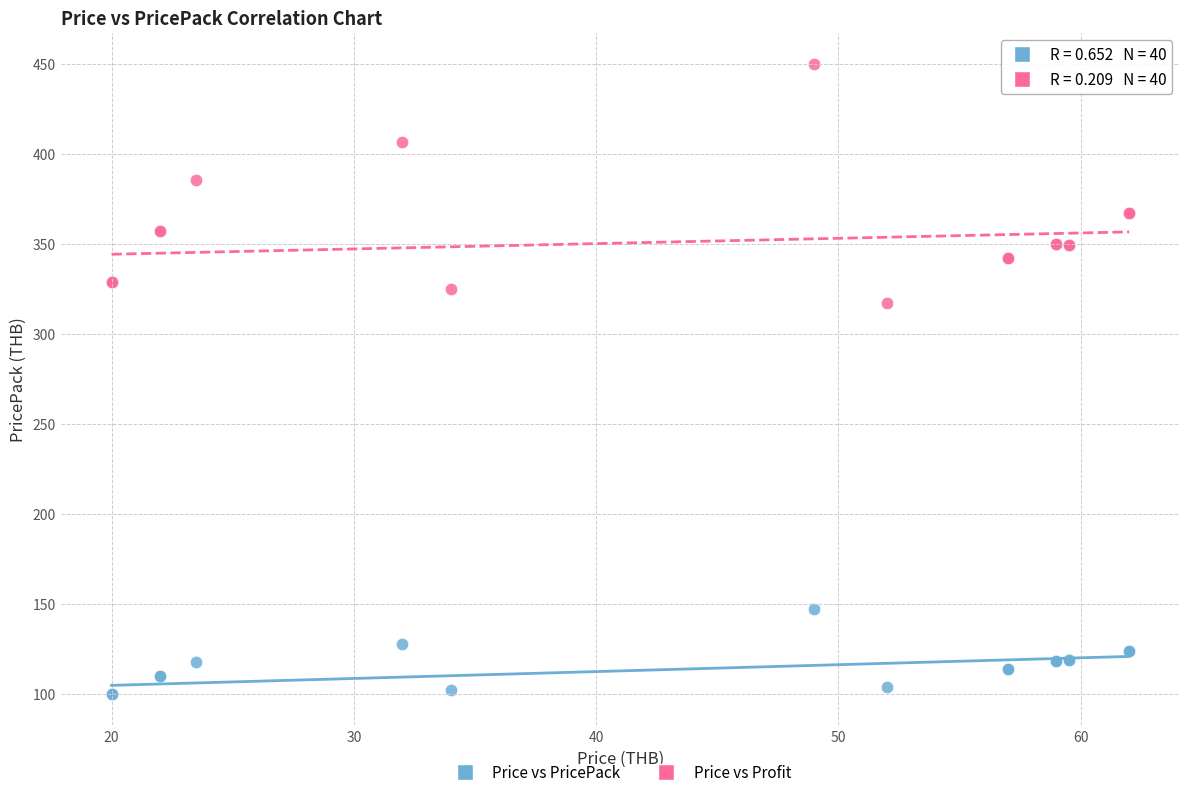

Across all series, what Y value is closest to 275?

317.0